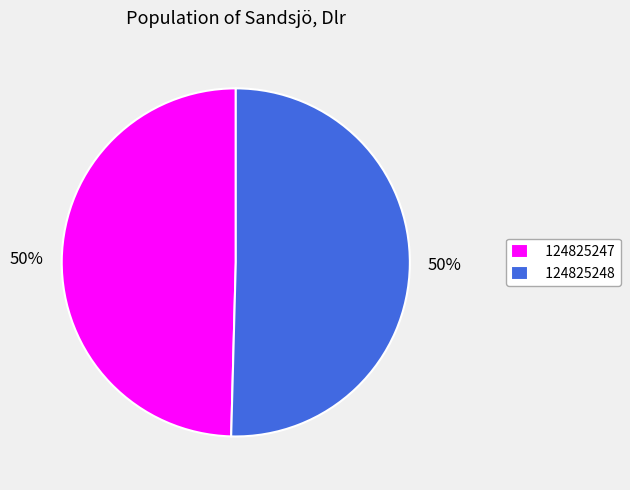

What is the majority slice?

124825248